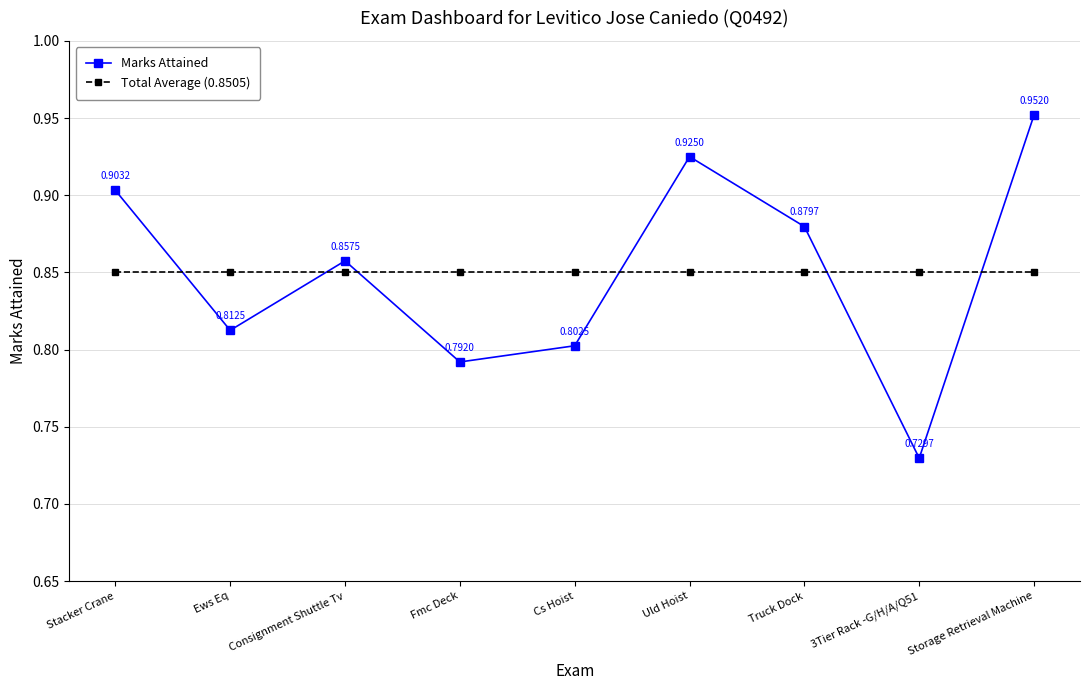

Rank the series by their maximum value, from highest to lowest.

Marks Attained, Total Average (0.8505)